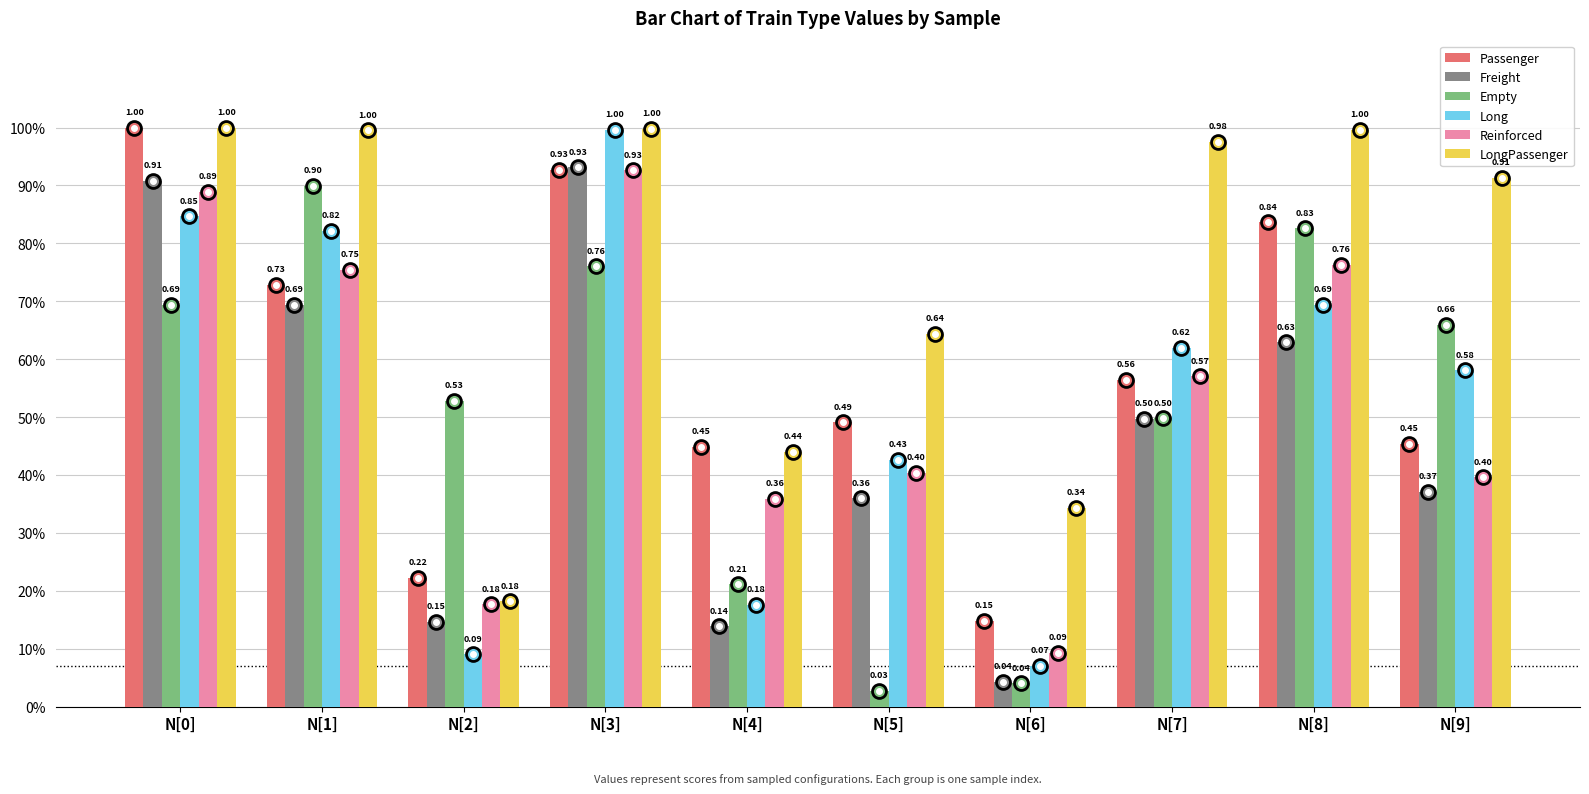

What is the label of the 9th bar from the left?

N[8]